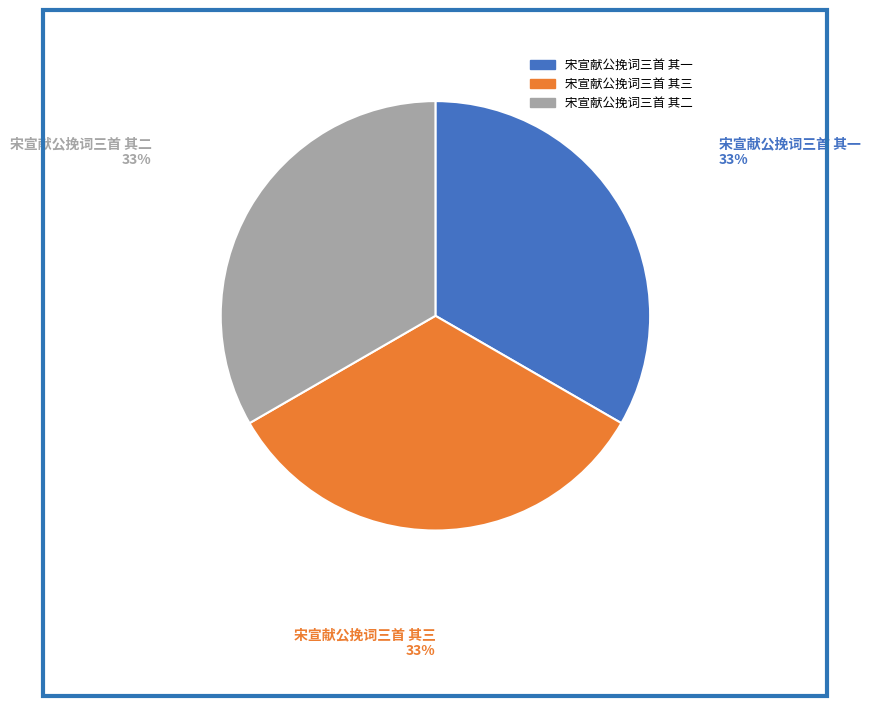

Is the sum of 宋宣献公挽词三首 其三 and 宋宣献公挽词三首 其二 greater than half?

Yes